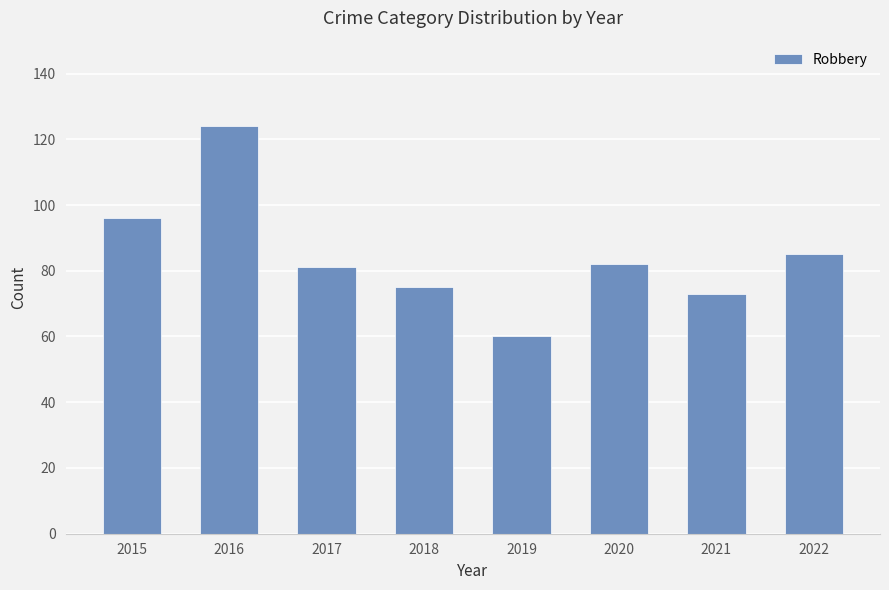

Does the chart contain any negative values?

No